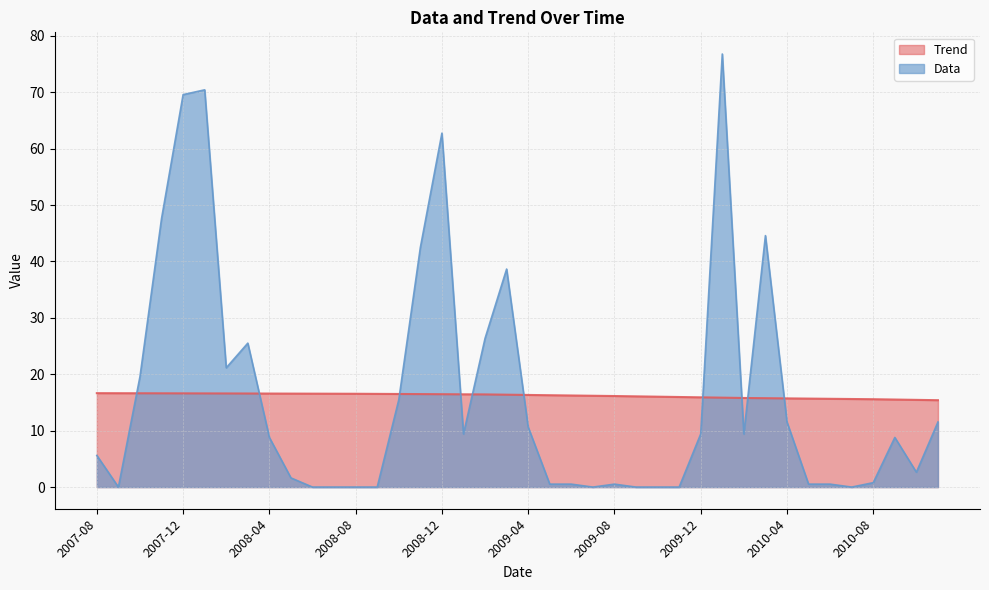

List the series in order of their peak value, lowest first.

Trend, Data